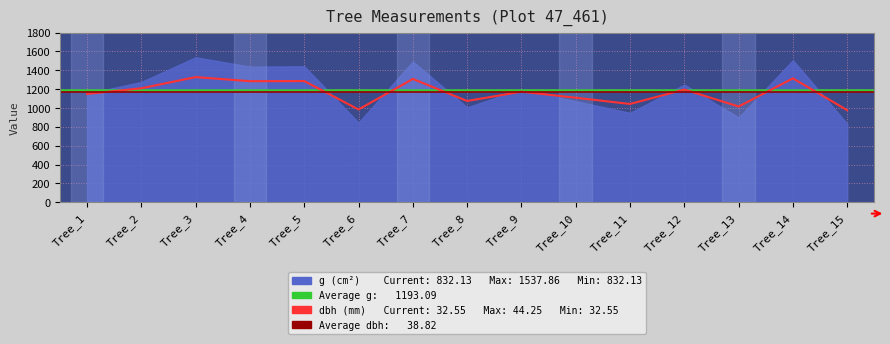

True or false: there are more than 1 points higher than both neighbors.

True